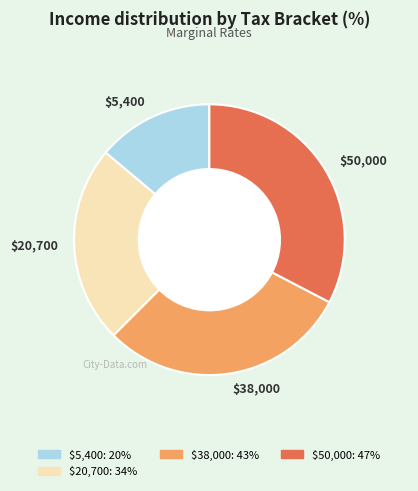

The $20,700 slice represents 33% of the pie. True or false?

False